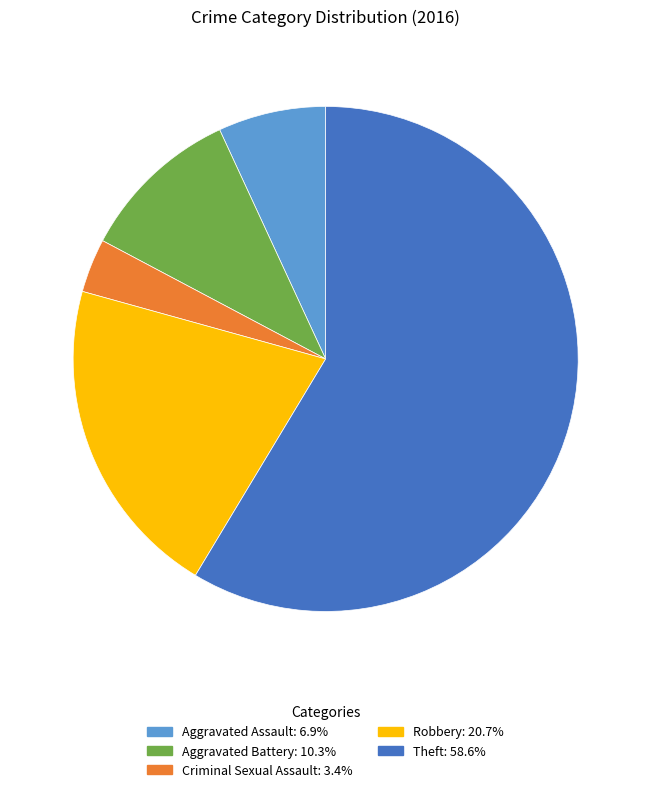

Between Aggravated Assault and Robbery, which is larger?

Robbery